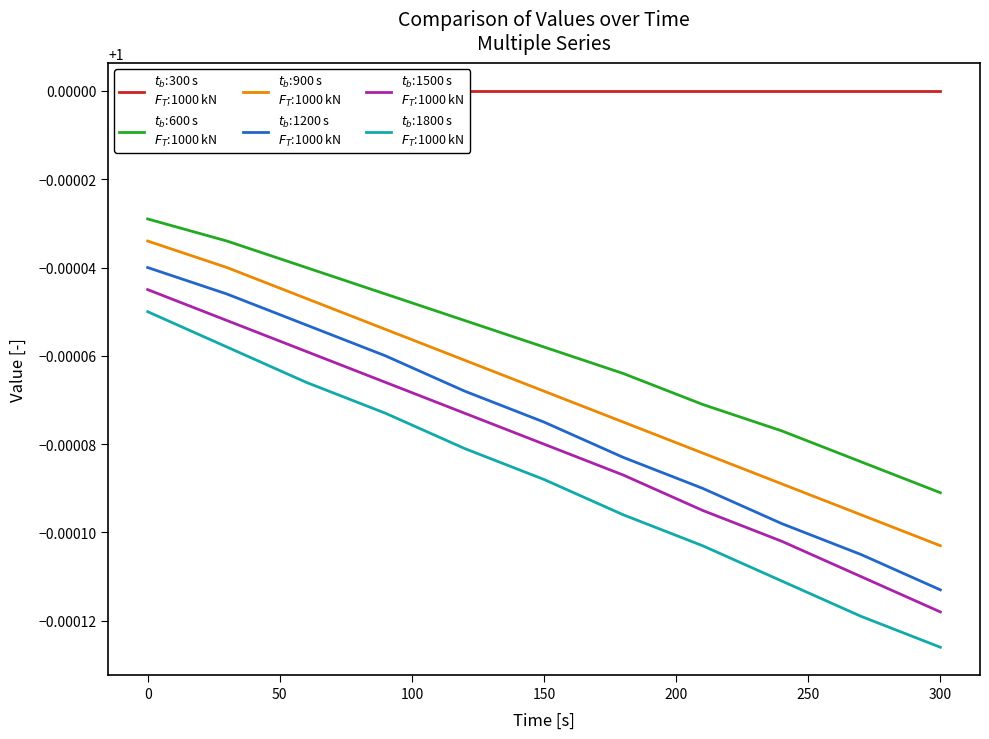

Reading right to left, extract all data points from this chart.

$t_b$:300 s
$F_T$:1000 kN: 1.0	1.0	1.0	1.0	1.0	1.0	1.0	1.0	1.0	1.0	1.0
$t_b$:600 s
$F_T$:1000 kN: 1.0	1.0	1.0	1.0	1.0	1.0	1.0	1.0	1.0	1.0	1.0
$t_b$:900 s
$F_T$:1000 kN: 1.0	1.0	1.0	1.0	1.0	1.0	1.0	1.0	1.0	1.0	1.0
$t_b$:1200 s
$F_T$:1000 kN: 1.0	1.0	1.0	1.0	1.0	1.0	1.0	1.0	1.0	1.0	1.0
$t_b$:1500 s
$F_T$:1000 kN: 1.0	1.0	1.0	1.0	1.0	1.0	1.0	1.0	1.0	1.0	1.0
$t_b$:1800 s
$F_T$:1000 kN: 1.0	1.0	1.0	1.0	1.0	1.0	1.0	1.0	1.0	1.0	1.0